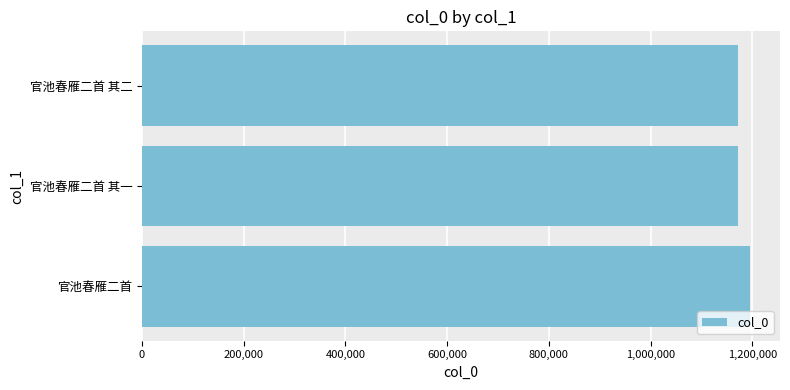

What is the average value?

1179972